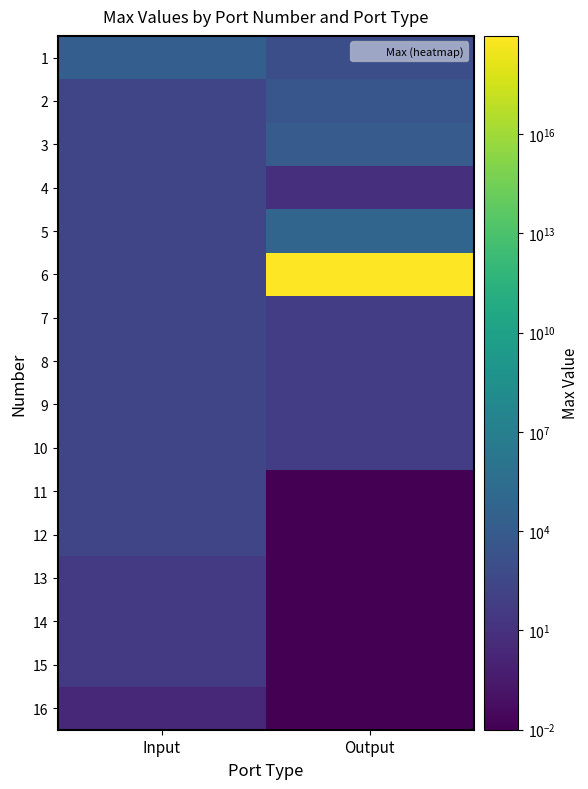

What is the spread (max minus min) of values at Output?

9223372036854775808.0